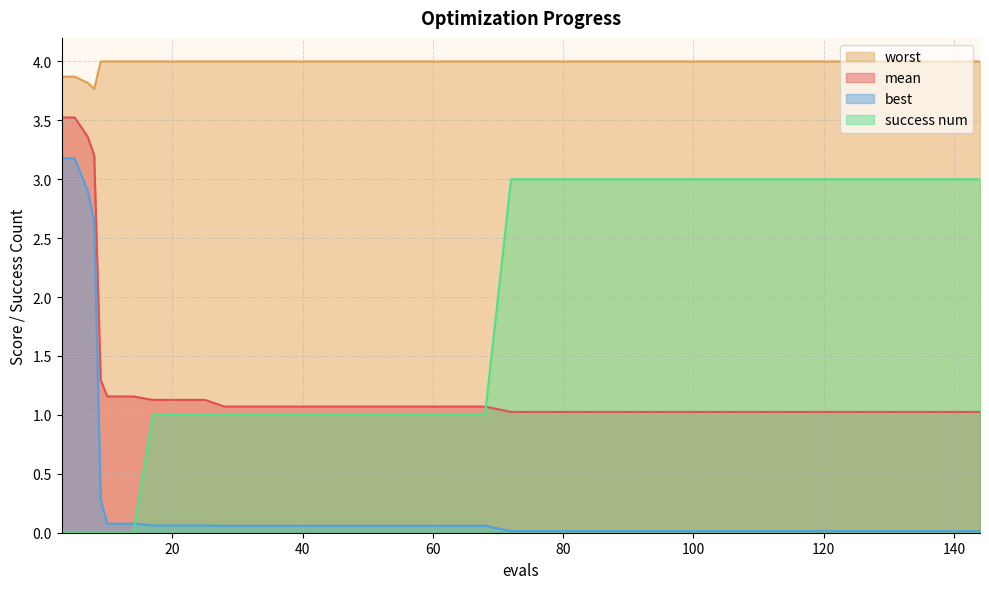

Reading left to right, list all the values displayed in this chart.

mean: 3.5	3.5	3.4	3.2	1.3	1.2	1.2	1.1	1.1	1.1	1.1	1.1	1.1	1.1	1.1	1.1	1.1	1.1	1.1	1.1	1.1	1.0	1.0	1.0	1.0	1.0	1.0	1.0	1.0	1.0	1.0	1.0	1.0	1.0	1.0	1.0	1.0	1.0	1.0	1.0
best: 3.2	3.2	2.9	2.6	0.3	0.1	0.1	0.1	0.1	0.1	0.1	0.1	0.1	0.1	0.1	0.1	0.1	0.1	0.1	0.1	0.1	0.0	0.0	0.0	0.0	0.0	0.0	0.0	0.0	0.0	0.0	0.0	0.0	0.0	0.0	0.0	0.0	0.0	0.0	0.0
worst: 3.9	3.9	3.8	3.8	4.0	4.0	4.0	4.0	4.0	4.0	4.0	4.0	4.0	4.0	4.0	4.0	4.0	4.0	4.0	4.0	4.0	4.0	4.0	4.0	4.0	4.0	4.0	4.0	4.0	4.0	4.0	4.0	4.0	4.0	4.0	4.0	4.0	4.0	4.0	4.0
success_num: 0.0	0.0	0.0	0.0	0.0	0.0	0.0	1.0	1.0	1.0	1.0	1.0	1.0	1.0	1.0	1.0	1.0	1.0	1.0	1.0	1.0	3.0	3.0	3.0	3.0	3.0	3.0	3.0	3.0	3.0	3.0	3.0	3.0	3.0	3.0	3.0	3.0	3.0	3.0	3.0